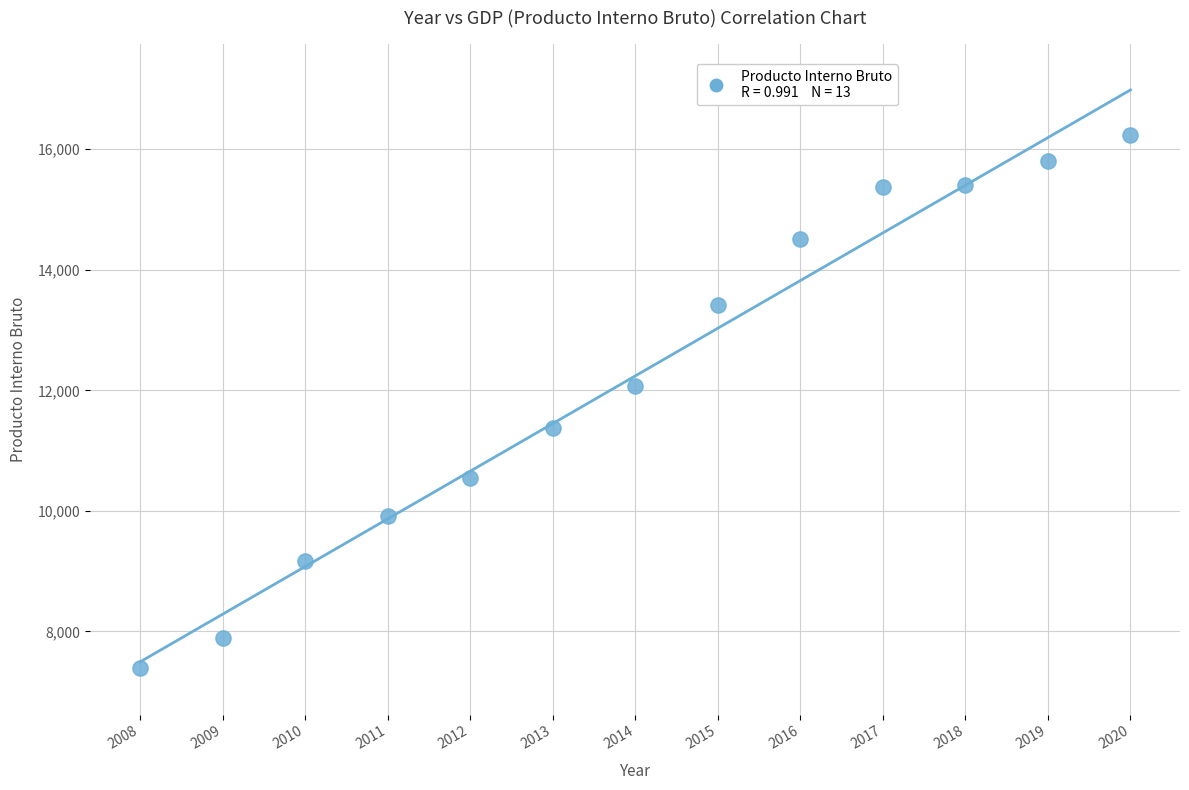

What Y value in the scatter plot is closest to 11808?

12078